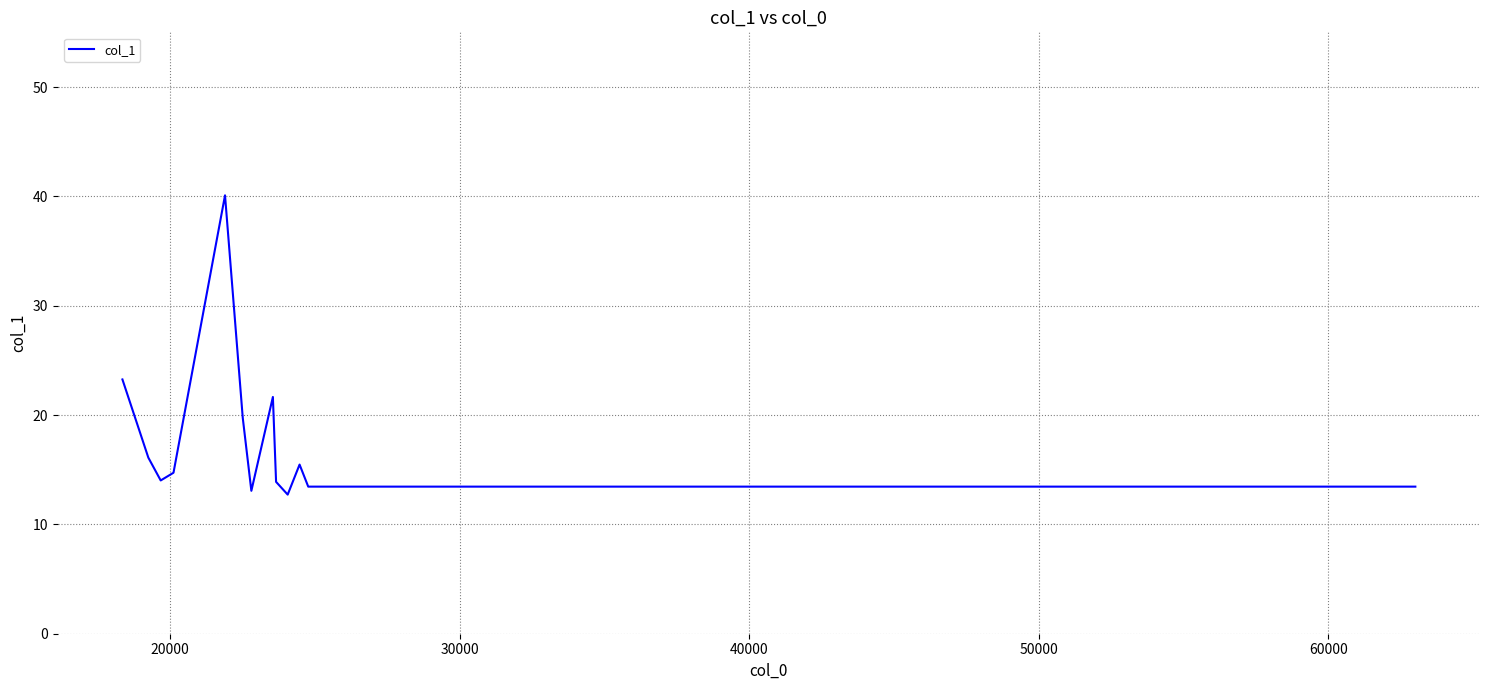

What is the difference between the maximum and minimum values?

27.4